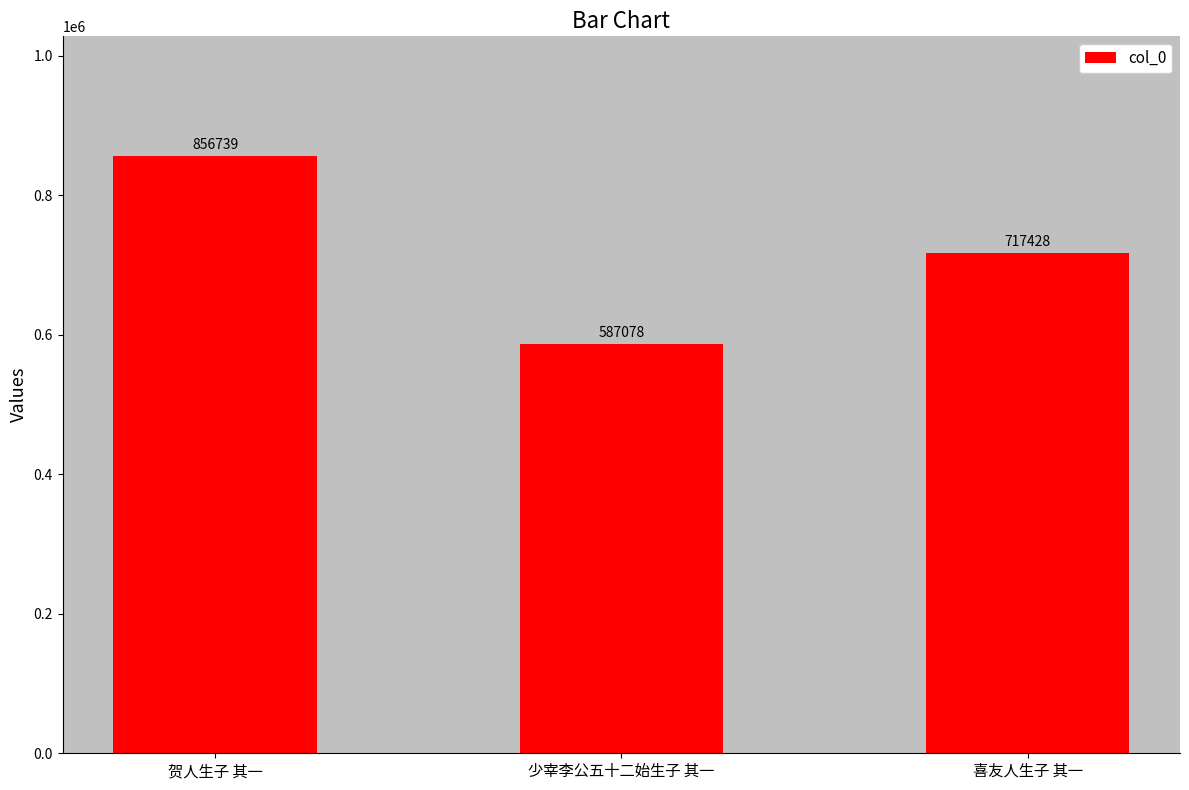

What is the sum of all values?

2161245